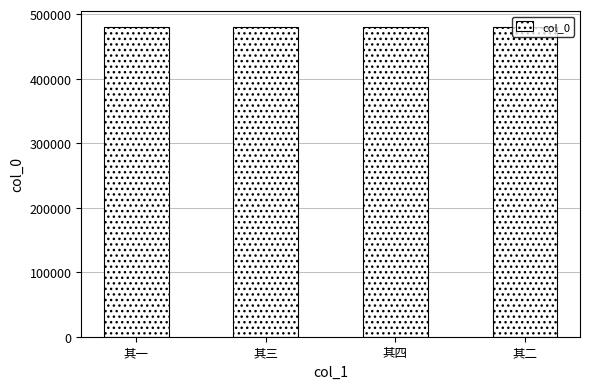

Count the values in the range 480246 to 480248.

3